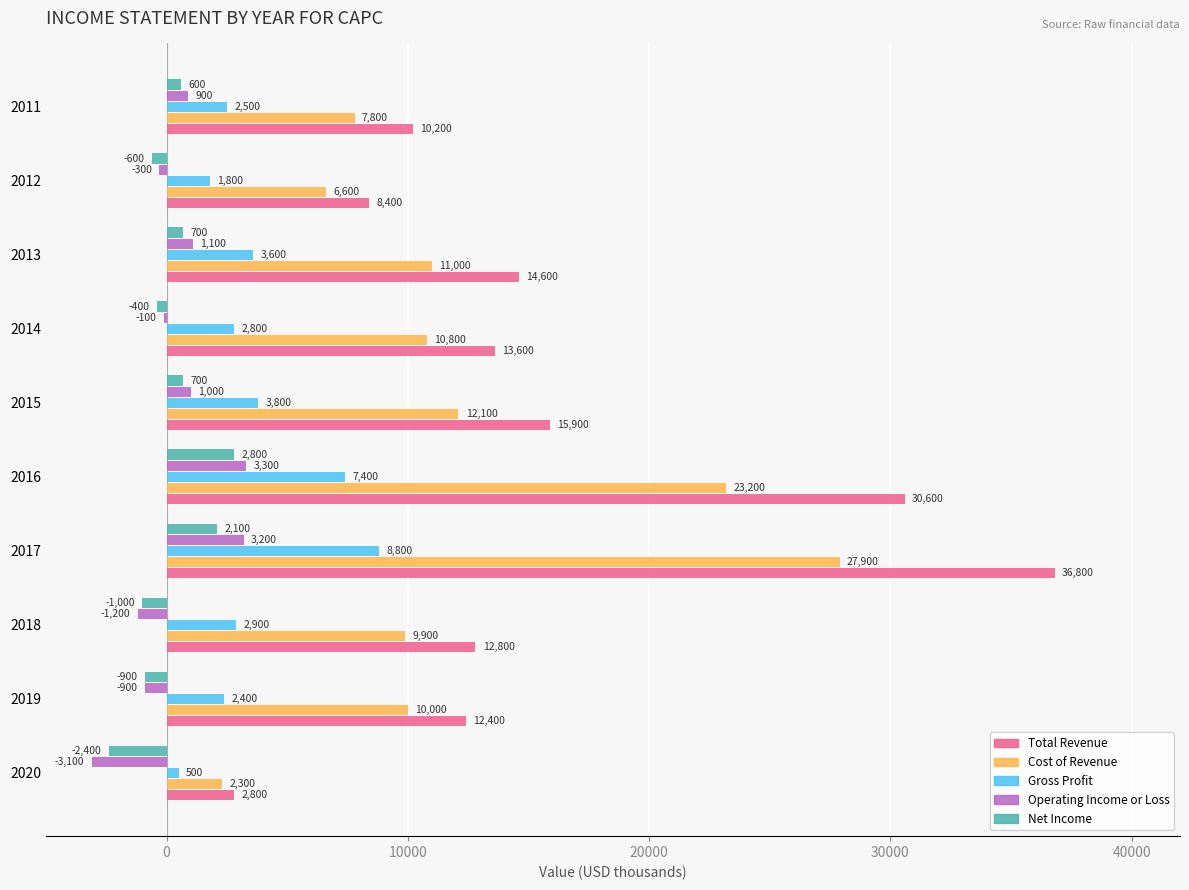

How many series are shown in this chart?

5